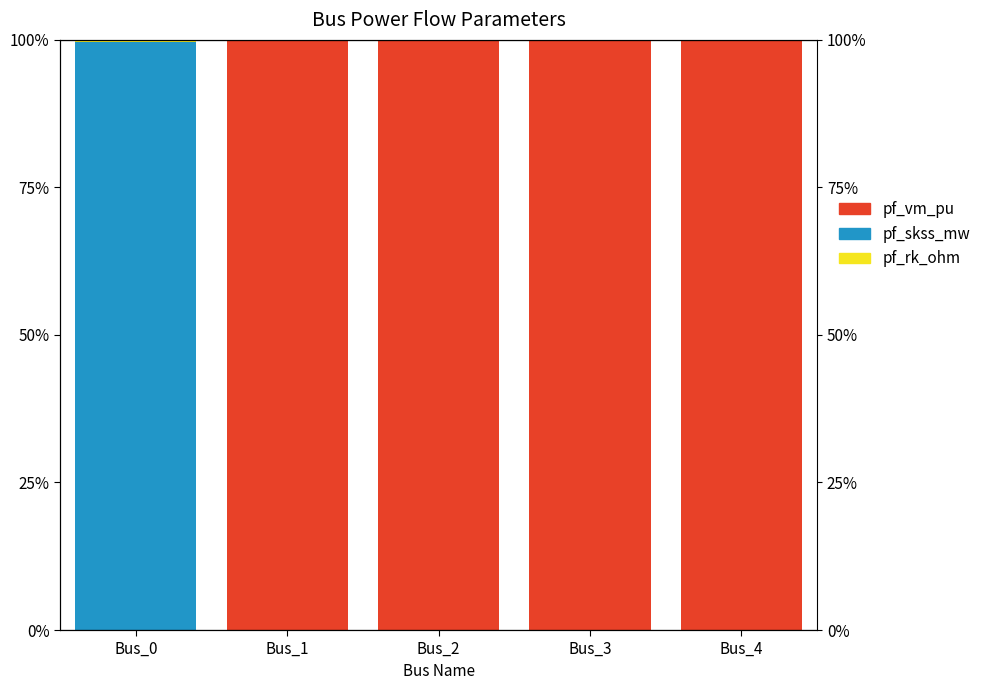

At which category is the sum across all series the highest?

Bus_1